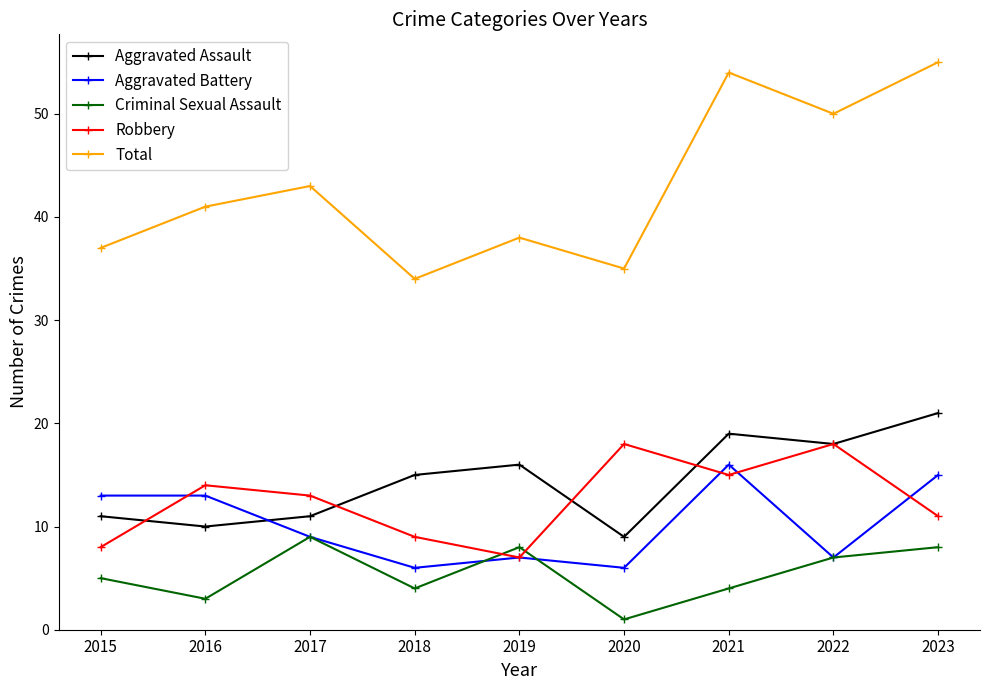

True or false: Total and Aggravated Assault cross at least once.

False